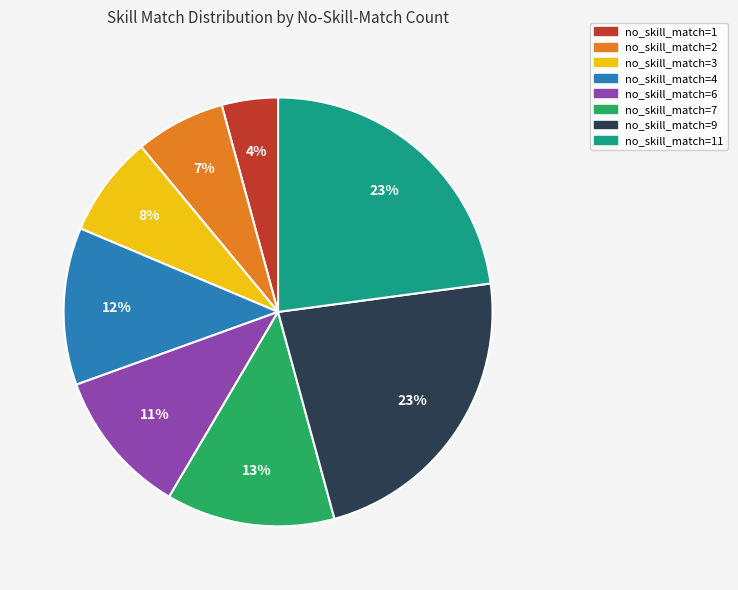

True or false: no_skill_match=2 accounts for 18% of the total.

False